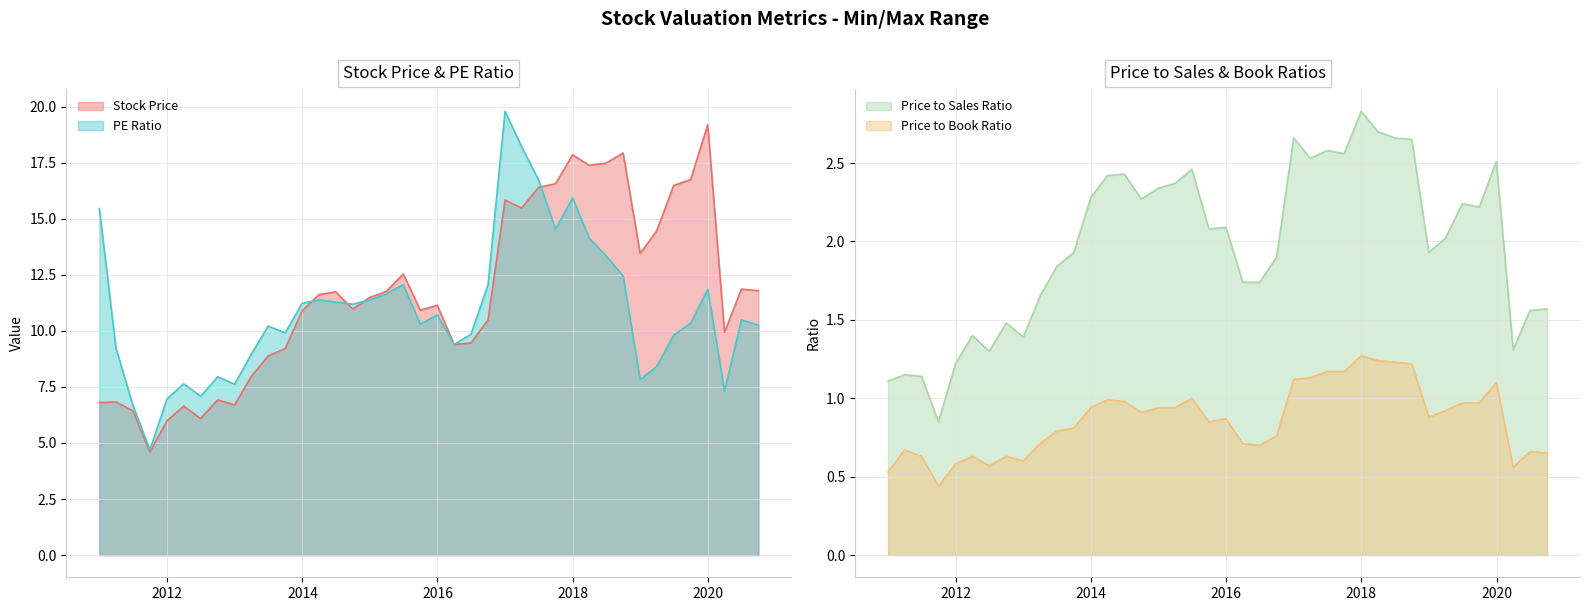

Reading right to left, what are all the values shown in this chart?

Stock Price: 2010-12-31=6.8	2011-03-31=6.8	2011-06-30=6.4	2011-09-30=4.6	2011-12-31=6.0	2012-03-31=6.6	2012-06-30=6.1	2012-09-30=6.9	2012-12-31=6.7	2013-03-31=8.0	2013-06-30=8.9	2013-09-30=9.2	2013-12-31=10.9	2014-03-31=11.6	2014-06-30=11.7	2014-09-30=11.0	2014-12-31=11.5	2015-03-31=11.8	2015-06-30=12.5	2015-09-30=10.9	2015-12-31=11.1	2016-03-31=9.4	2016-06-30=9.5	2016-09-30=10.5	2016-12-31=15.8	2017-03-31=15.5	2017-06-30=16.4	2017-09-30=16.6	2017-12-31=17.9	2018-03-31=17.4	2018-06-30=17.5	2018-09-30=17.9	2018-12-31=13.4	2019-03-31=14.5	2019-06-30=16.5	2019-09-30=16.8	2019-12-31=19.2	2020-03-31=9.9	2020-06-30=11.9	2020-09-30=11.8
PE Ratio: 2010-12-31=15.4	2011-03-31=9.2	2011-06-30=6.7	2011-09-30=4.7	2011-12-31=7.0	2012-03-31=7.6	2012-06-30=7.1	2012-09-30=8.0	2012-12-31=7.6	2013-03-31=9.0	2013-06-30=10.2	2013-09-30=9.9	2013-12-31=11.2	2014-03-31=11.4	2014-06-30=11.3	2014-09-30=11.2	2014-12-31=11.4	2015-03-31=11.7	2015-06-30=12.1	2015-09-30=10.3	2015-12-31=10.7	2016-03-31=9.4	2016-06-30=9.8	2016-09-30=12.1	2016-12-31=19.8	2017-03-31=18.2	2017-06-30=16.7	2017-09-30=14.5	2017-12-31=15.9	2018-03-31=14.1	2018-06-30=13.3	2018-09-30=12.4	2018-12-31=7.8	2019-03-31=8.4	2019-06-30=9.8	2019-09-30=10.3	2019-12-31=11.8	2020-03-31=7.3	2020-06-30=10.5	2020-09-30=10.2
Price to Sales Ratio: 2010-12-31=1.1	2011-03-31=1.1	2011-06-30=1.1	2011-09-30=0.8	2011-12-31=1.2	2012-03-31=1.4	2012-06-30=1.3	2012-09-30=1.5	2012-12-31=1.4	2013-03-31=1.6	2013-06-30=1.8	2013-09-30=1.9	2013-12-31=2.3	2014-03-31=2.4	2014-06-30=2.4	2014-09-30=2.3	2014-12-31=2.3	2015-03-31=2.4	2015-06-30=2.5	2015-09-30=2.1	2015-12-31=2.1	2016-03-31=1.7	2016-06-30=1.7	2016-09-30=1.9	2016-12-31=2.7	2017-03-31=2.5	2017-06-30=2.6	2017-09-30=2.6	2017-12-31=2.8	2018-03-31=2.7	2018-06-30=2.7	2018-09-30=2.6	2018-12-31=1.9	2019-03-31=2.0	2019-06-30=2.2	2019-09-30=2.2	2019-12-31=2.5	2020-03-31=1.3	2020-06-30=1.6	2020-09-30=1.6
Price to Book Ratio: 2010-12-31=0.5	2011-03-31=0.7	2011-06-30=0.6	2011-09-30=0.4	2011-12-31=0.6	2012-03-31=0.6	2012-06-30=0.6	2012-09-30=0.6	2012-12-31=0.6	2013-03-31=0.7	2013-06-30=0.8	2013-09-30=0.8	2013-12-31=0.9	2014-03-31=1.0	2014-06-30=1.0	2014-09-30=0.9	2014-12-31=0.9	2015-03-31=0.9	2015-06-30=1.0	2015-09-30=0.8	2015-12-31=0.9	2016-03-31=0.7	2016-06-30=0.7	2016-09-30=0.8	2016-12-31=1.1	2017-03-31=1.1	2017-06-30=1.2	2017-09-30=1.2	2017-12-31=1.3	2018-03-31=1.2	2018-06-30=1.2	2018-09-30=1.2	2018-12-31=0.9	2019-03-31=0.9	2019-06-30=1.0	2019-09-30=1.0	2019-12-31=1.1	2020-03-31=0.6	2020-06-30=0.7	2020-09-30=0.7